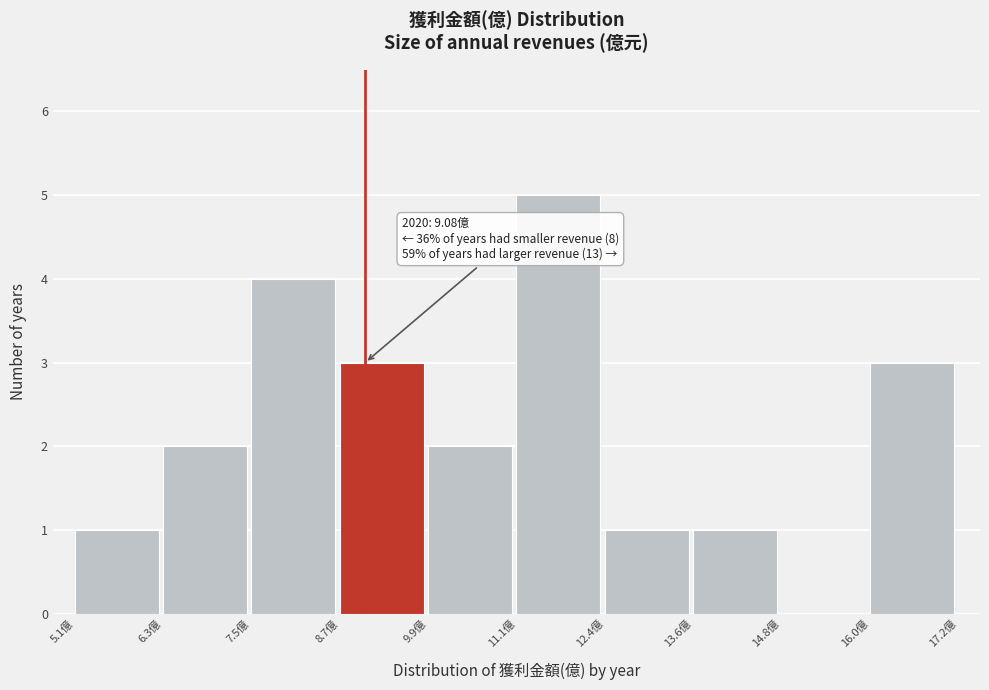

Which range on the x-axis has the tallest bar?

11.2 to 12.4